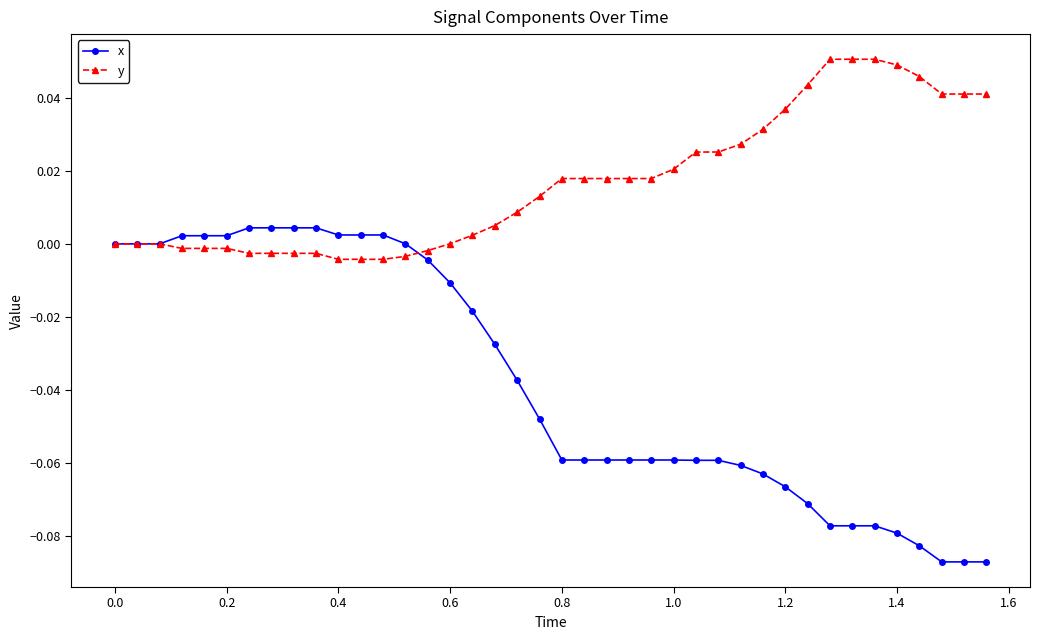

List the series in order of their peak value, lowest first.

x, y